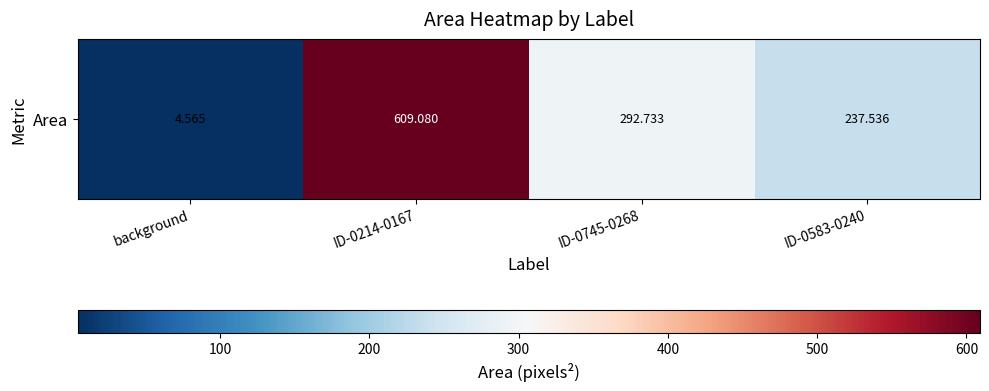

What is the difference between the values at background and ID-0745-0268?

288.2